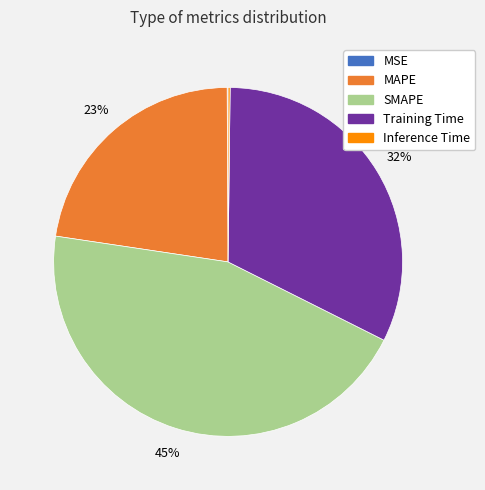

To the nearest percent, what percentage of the pie is SMAPE?

45%